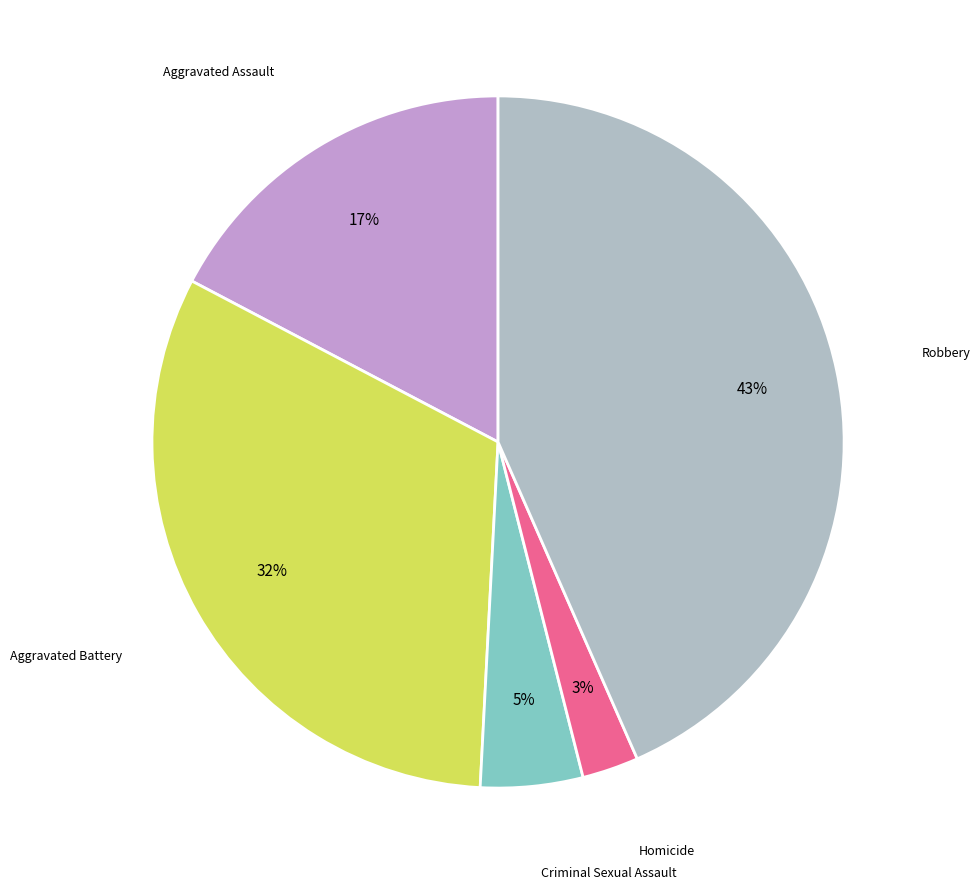

Is there a majority slice in this chart?

No